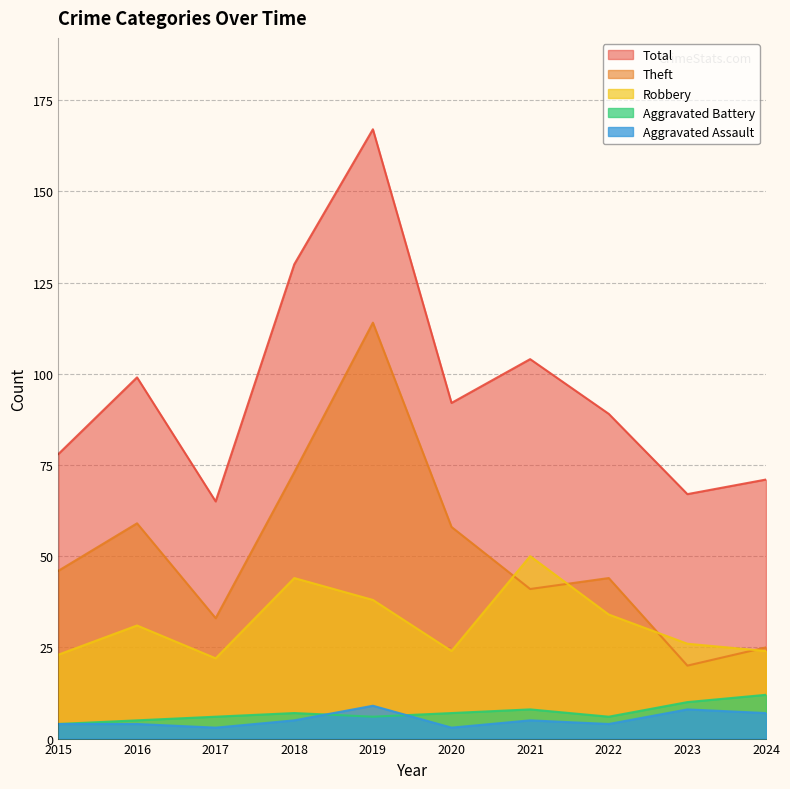

Read the Robbery value at 2018.

44